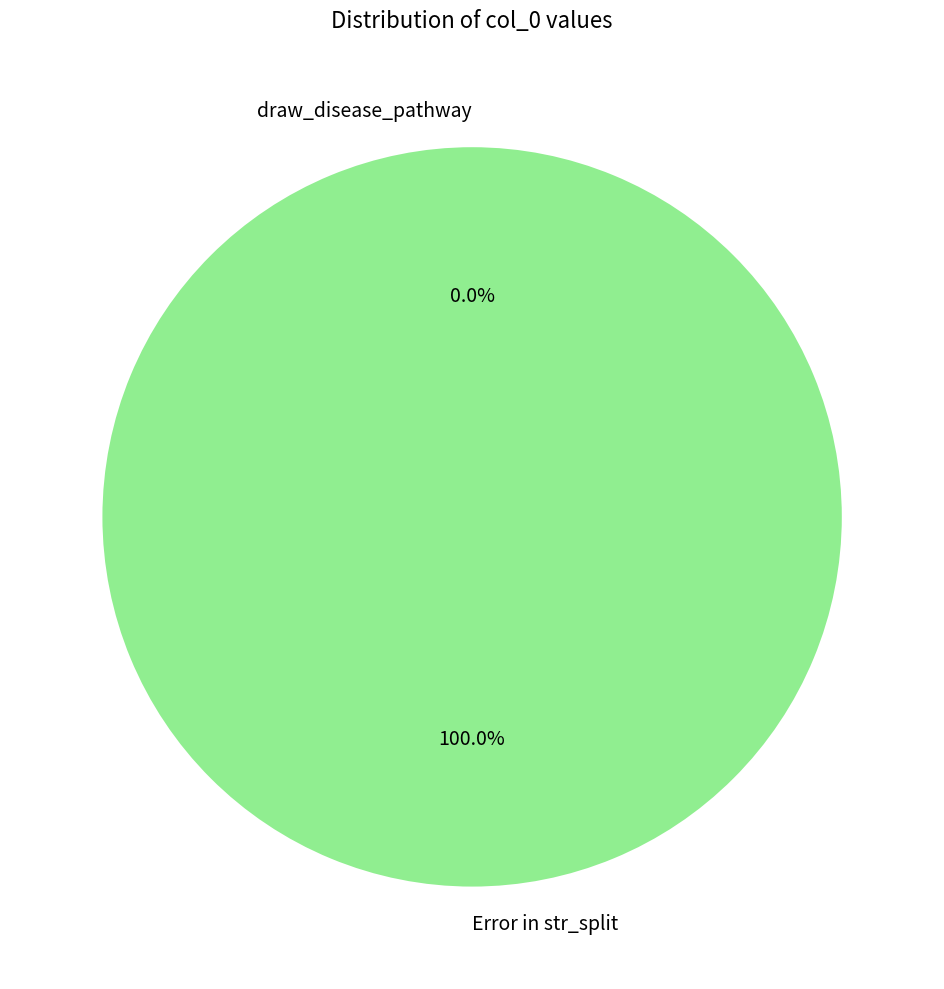

Between Error in str_split and draw_disease_pathway, which is larger?

Error in str_split